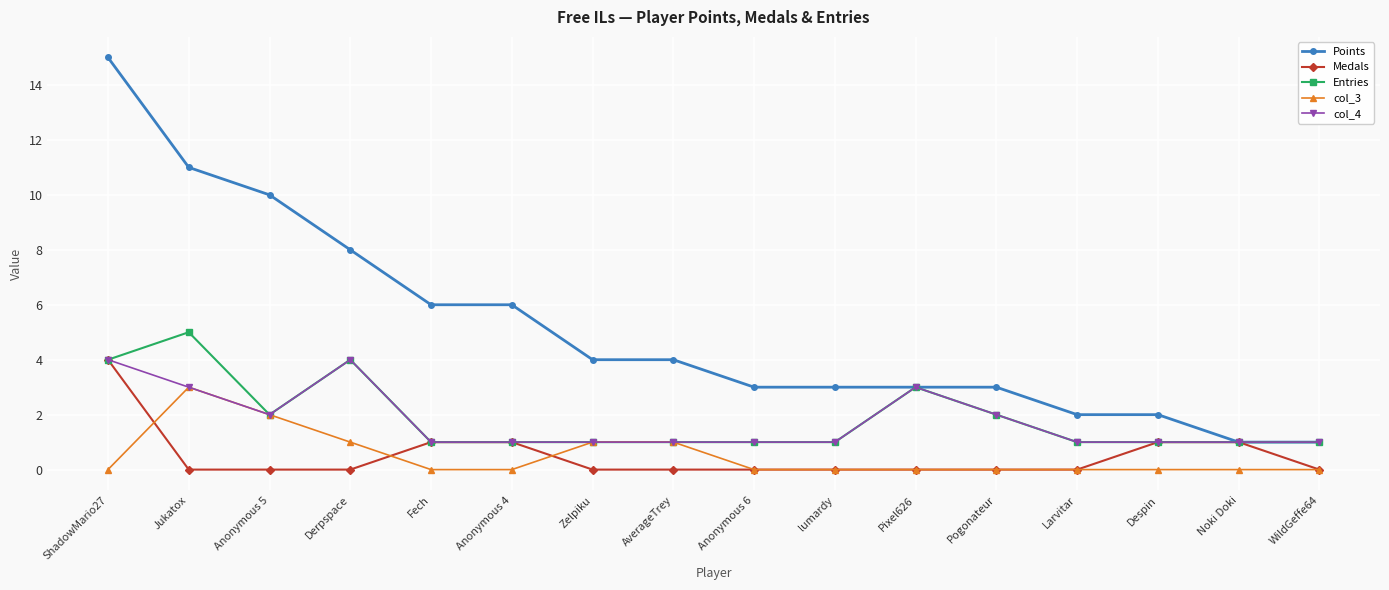

Is the value of Entries at AverageTrey greater than the value of col_3 at lumardy?

Yes